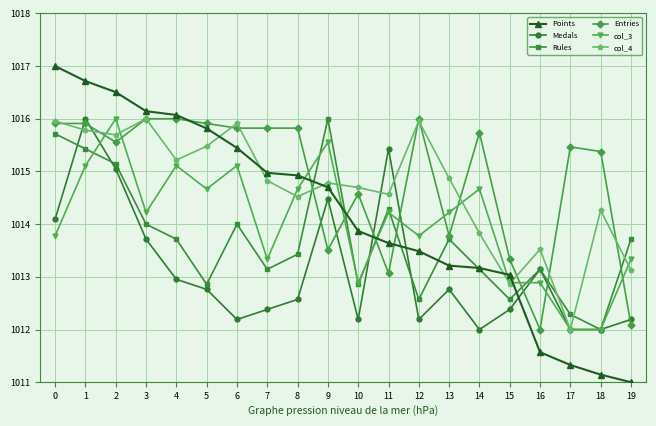

What is the difference between the highest and lowest values at 12?

3.8